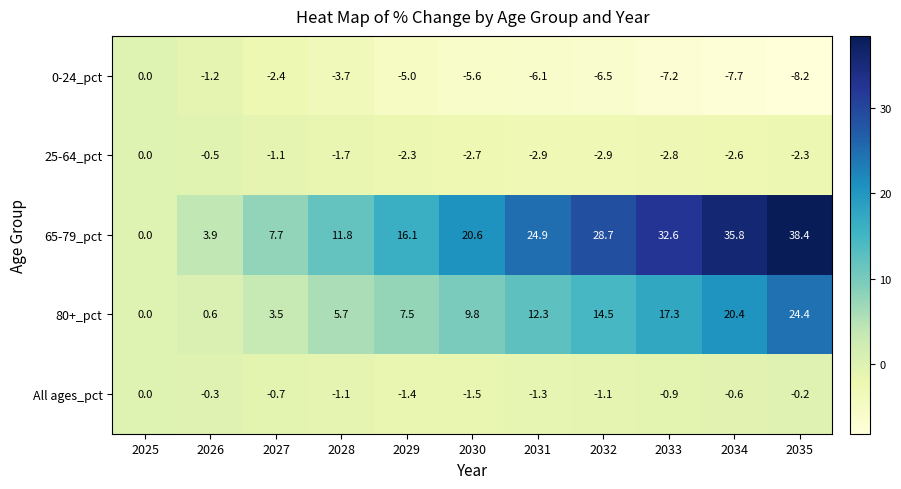

How many distinct data groups are displayed?

5